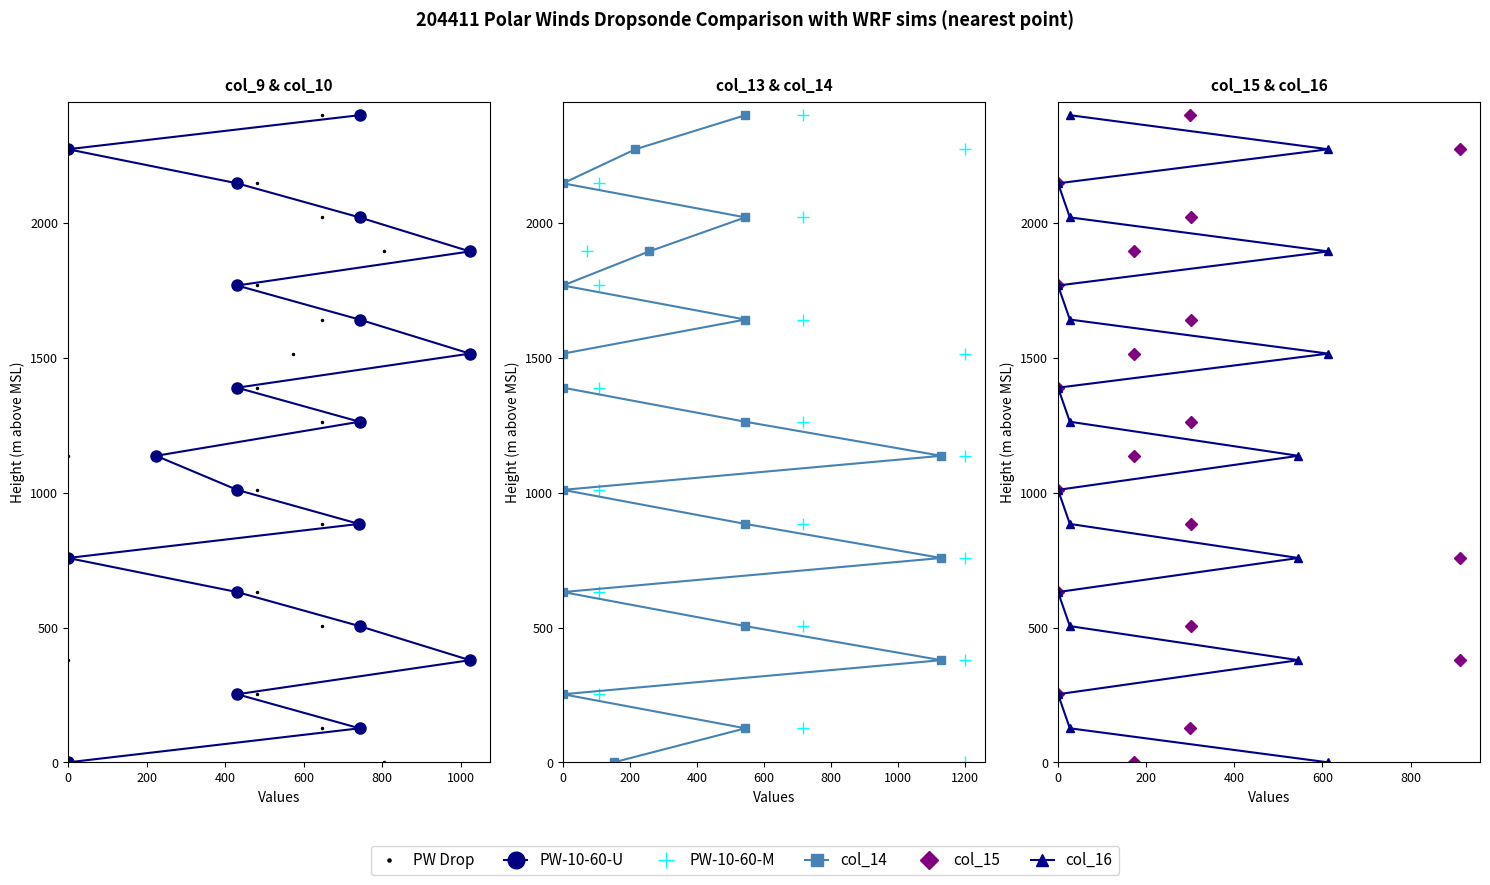

Is this an area chart (filled region under the line)?

No